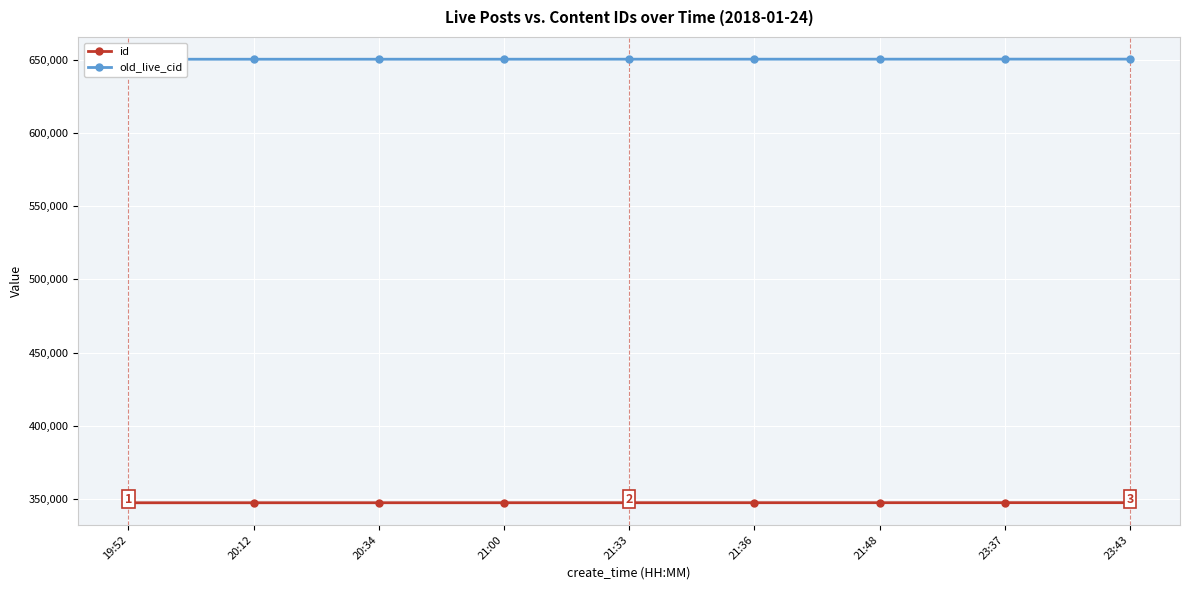

Between 21:36 and 23:37, which series saw the biggest shift?

old_live_cid